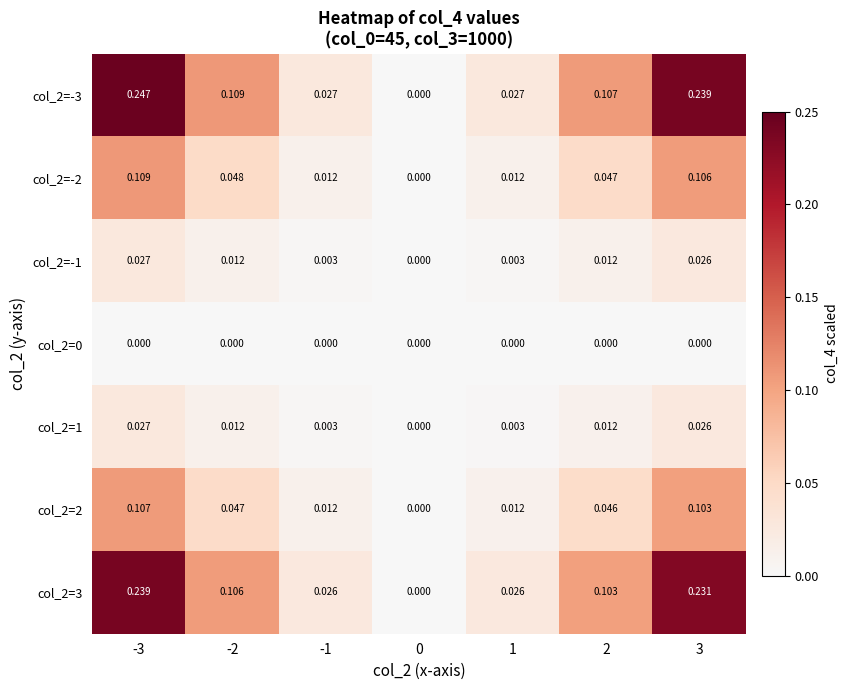

At which category is the sum across all series the highest?

-3